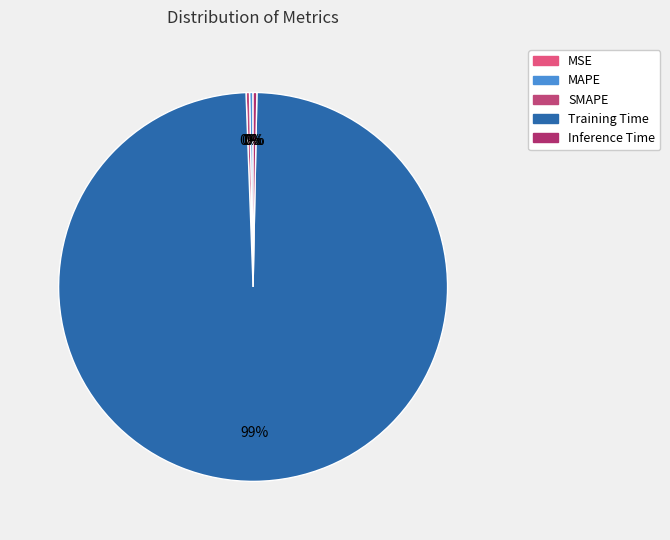

How many segments does this pie chart have?

5